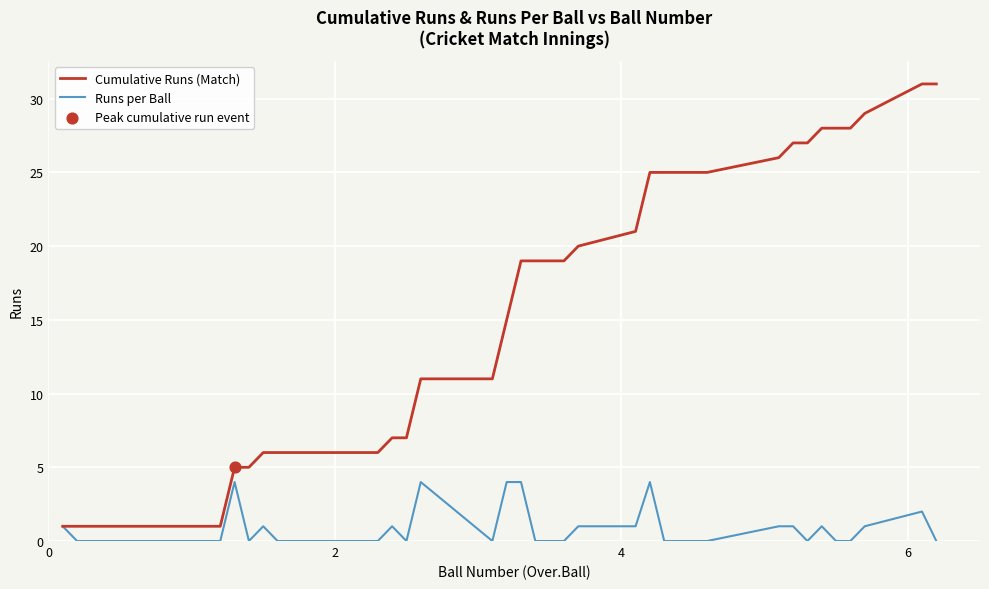

Which series has the largest range (max minus min)?

Cumulative Runs (Match)